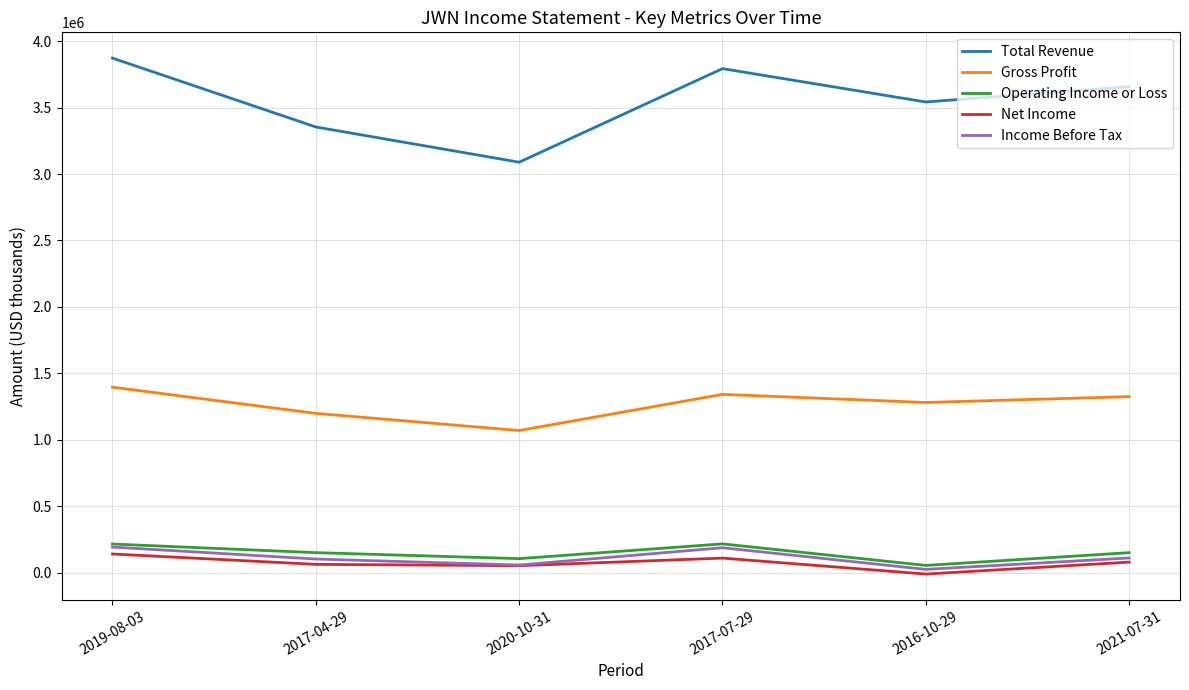

What is the difference between the Total Revenue values at 2020-10-31 and 2021-07-31?

568000